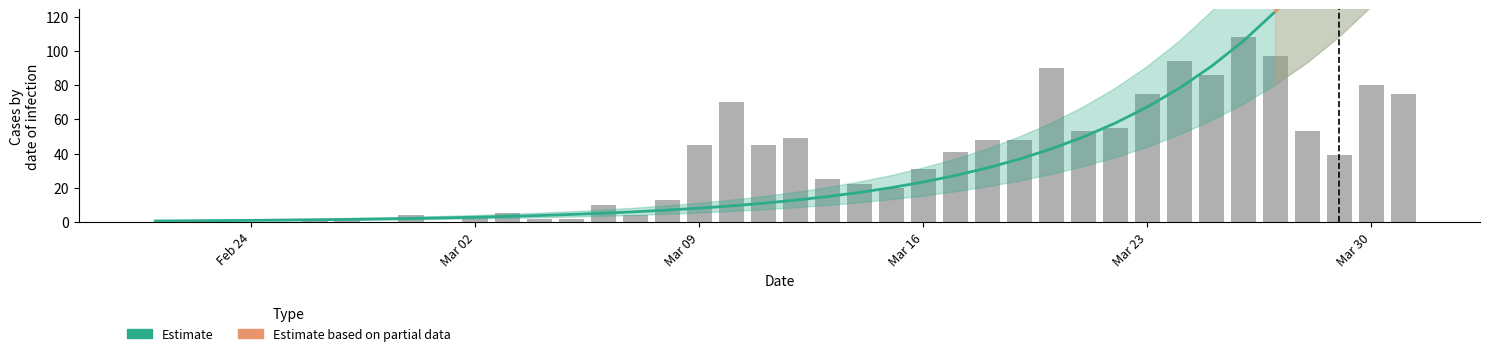

How many data points does each series have?

40